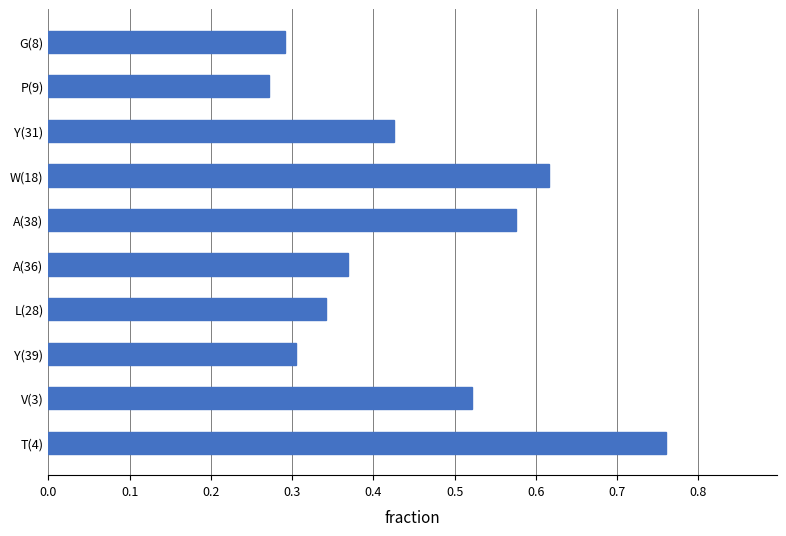

What is the sum of all values?

4.5